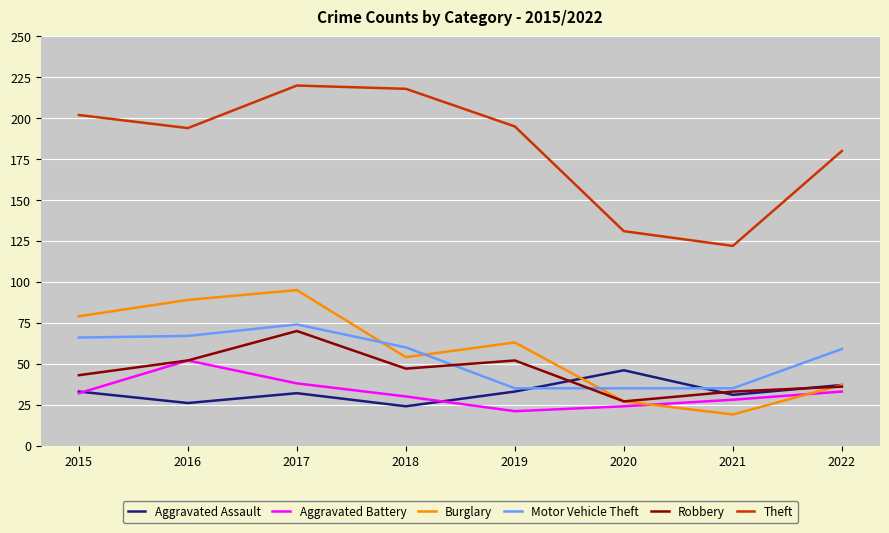

Which category has the highest value in the Robbery series?

2017